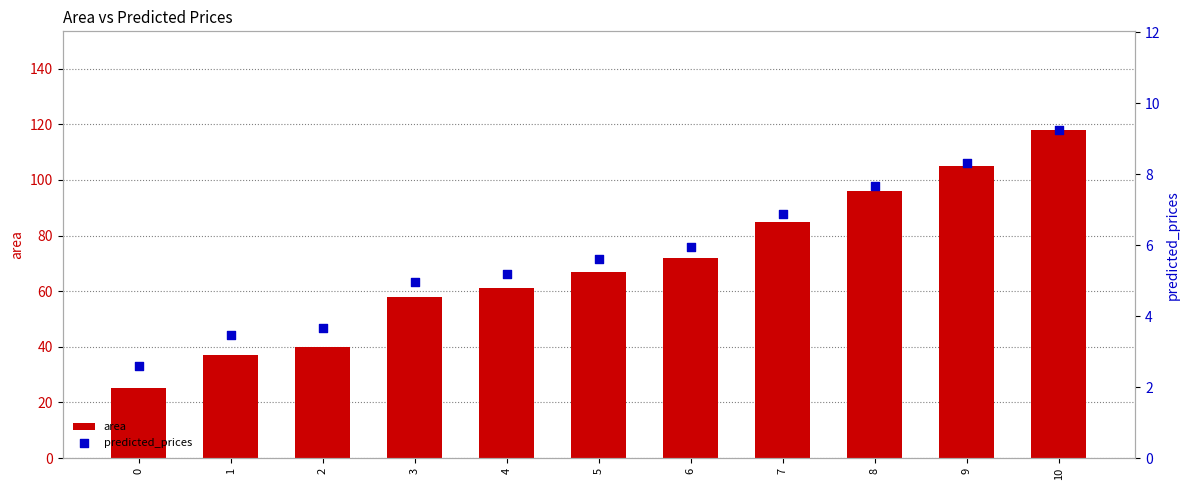

At which category is the sum across all series the highest?

10